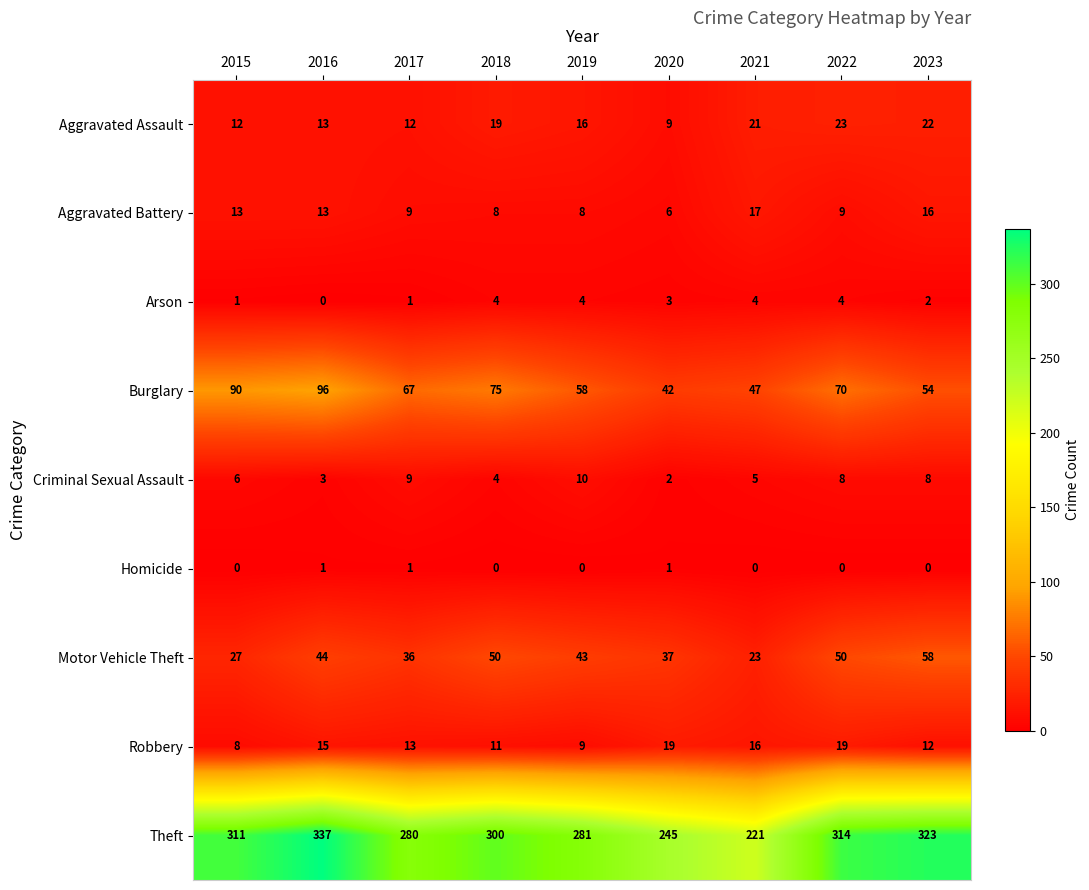

Which label corresponds to the largest value in the chart?

2016